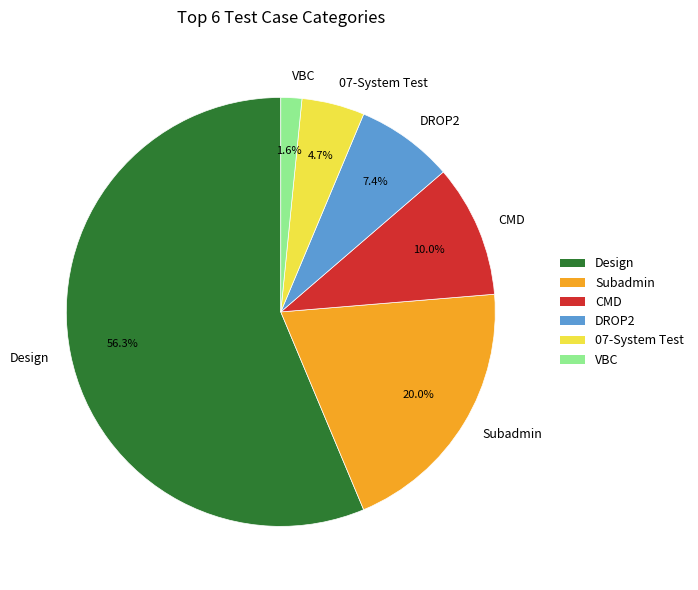

Approximately how many times larger is the value at Subadmin compared to Design?

0.4